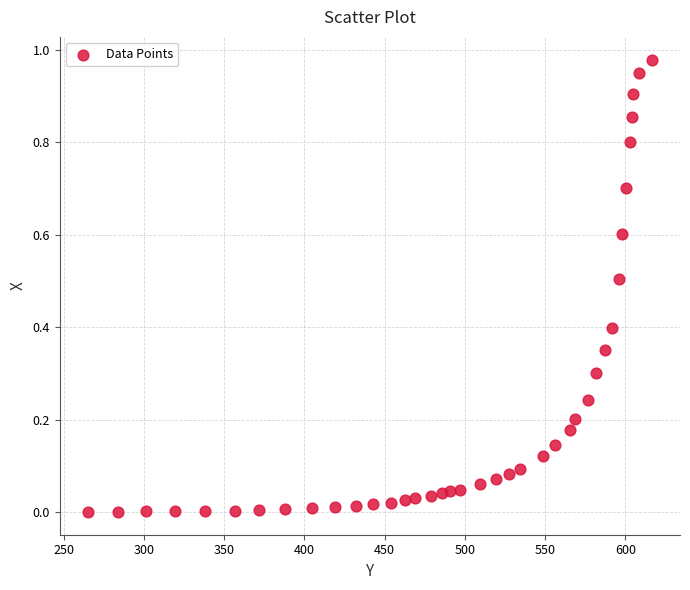

How many points are shown in the scatter plot?

39